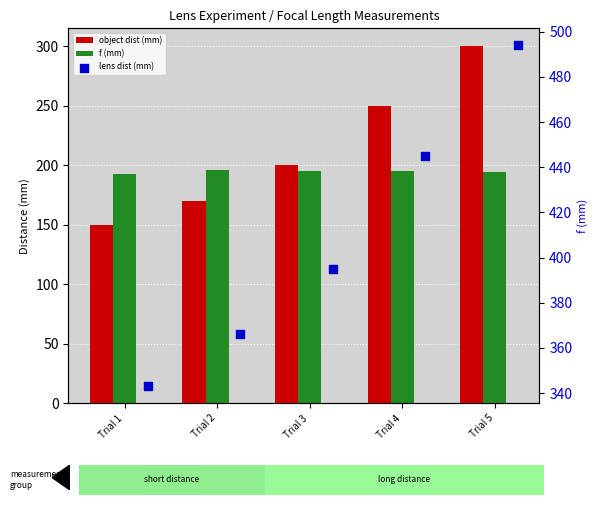

What is the total value across all series at Trial 5?

988